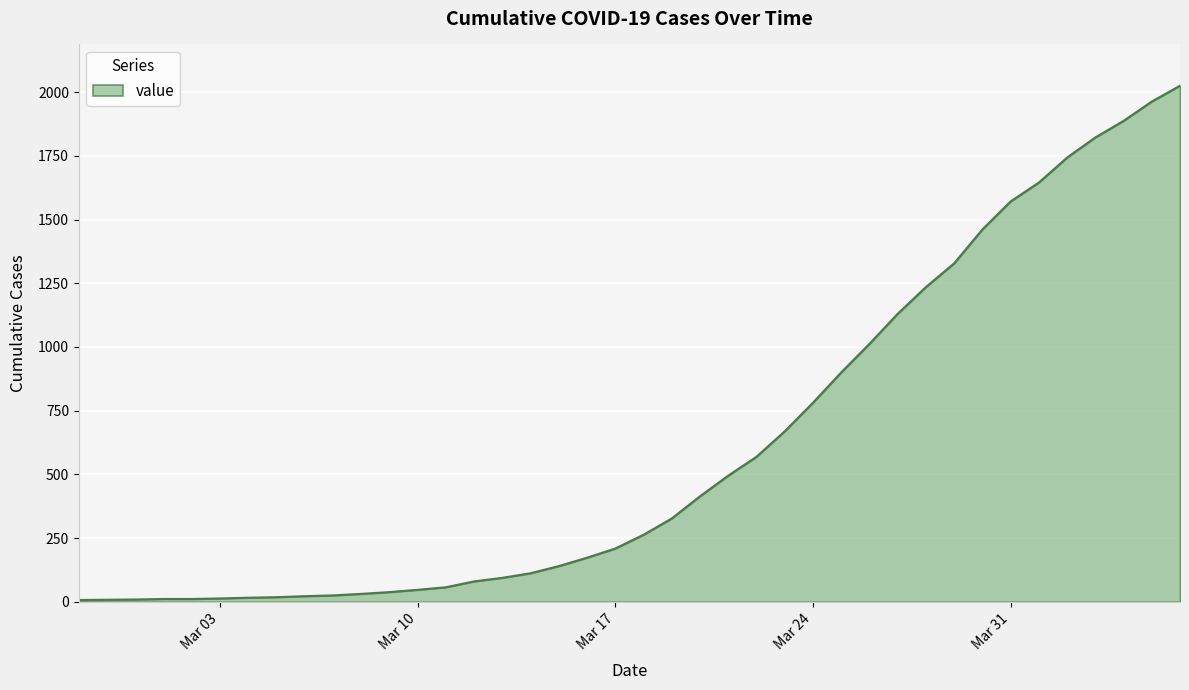

What is the difference between the maximum and minimum values?

2018